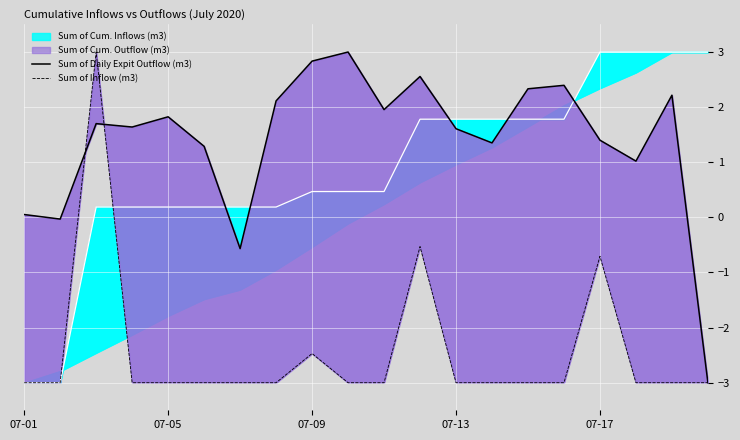

True or false: Sum of Daily Expit Outflow (m3) and Sum of Inflow (m3) intersect in this chart.

True